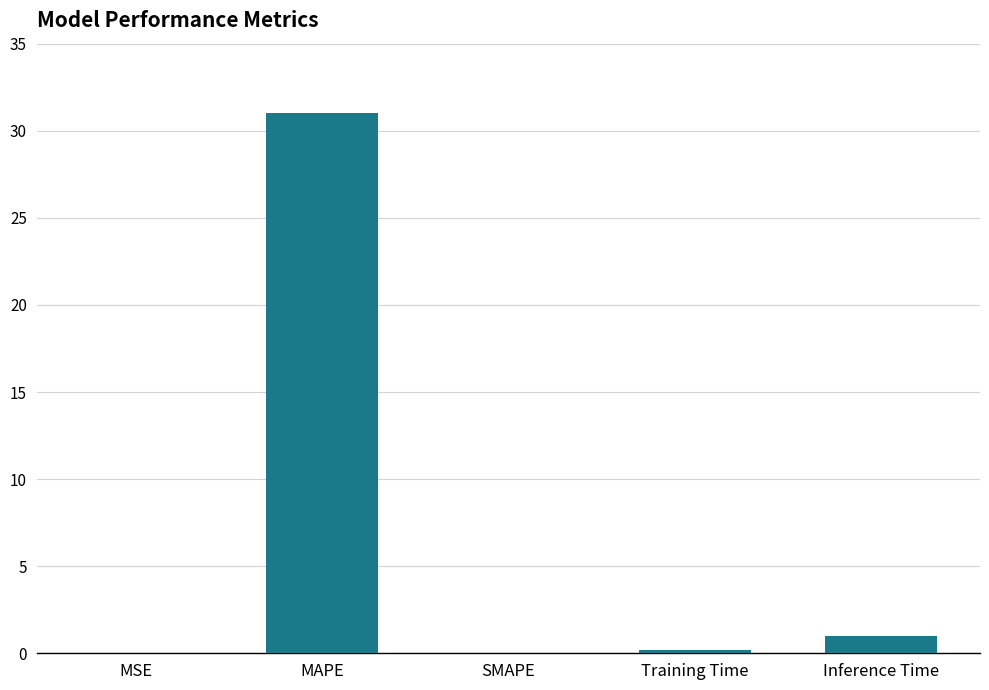

At which label is the value closest to 15?

Inference Time